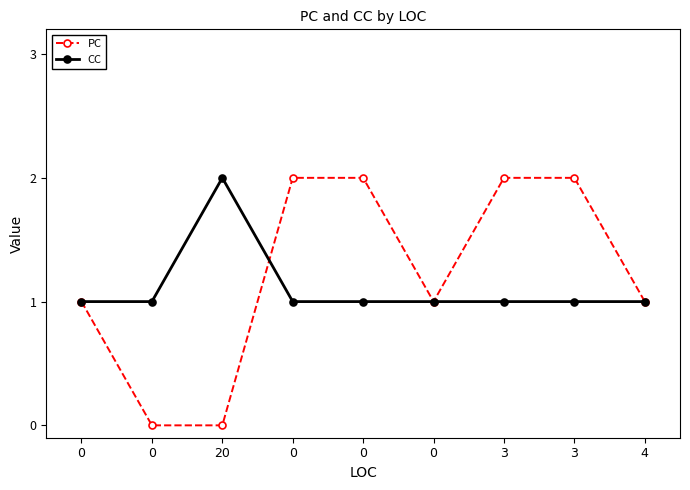

What is the difference between the maximum and minimum values in the CC series?

1